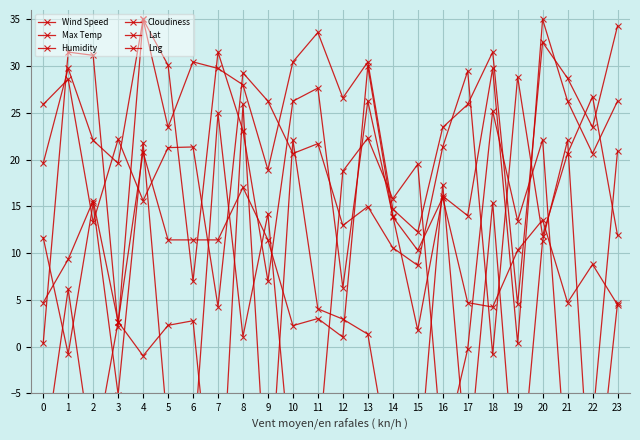

What are all the series names shown in the legend?

Wind Speed, Max Temp, Humidity, Cloudiness, Lat, Lng